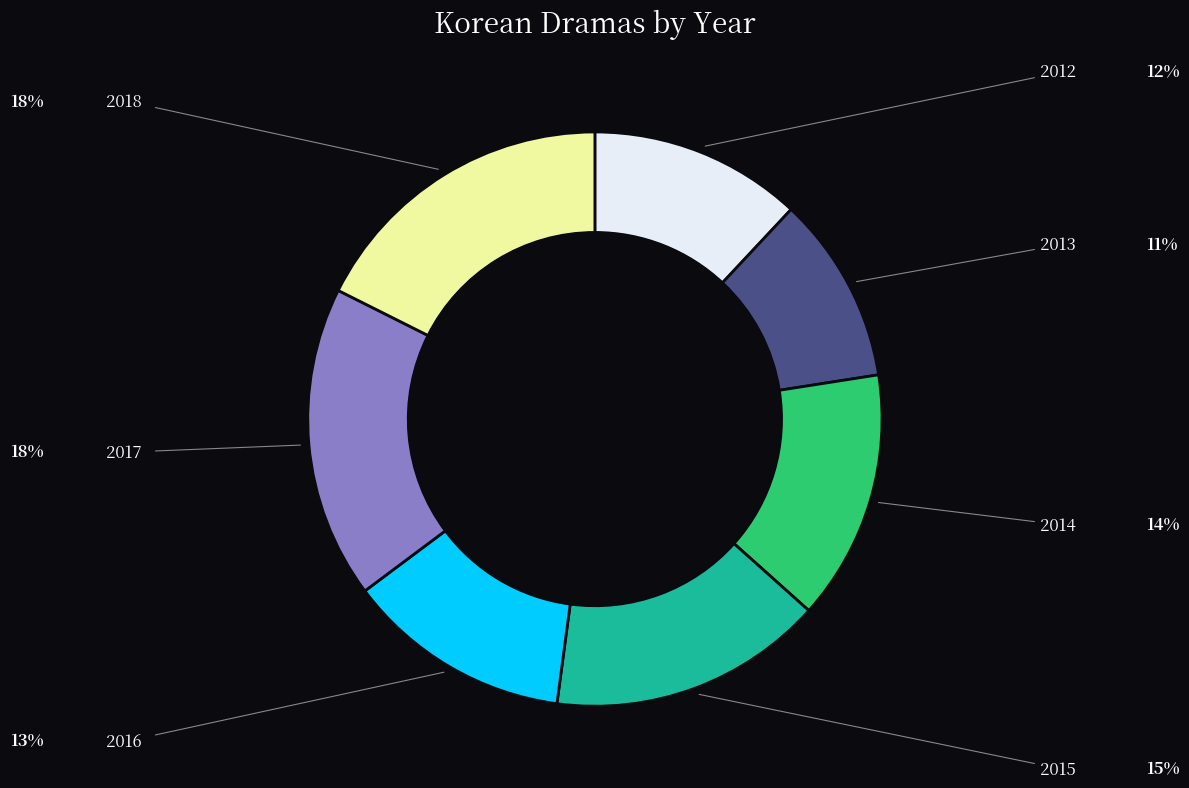

Is there a majority slice in this chart?

No